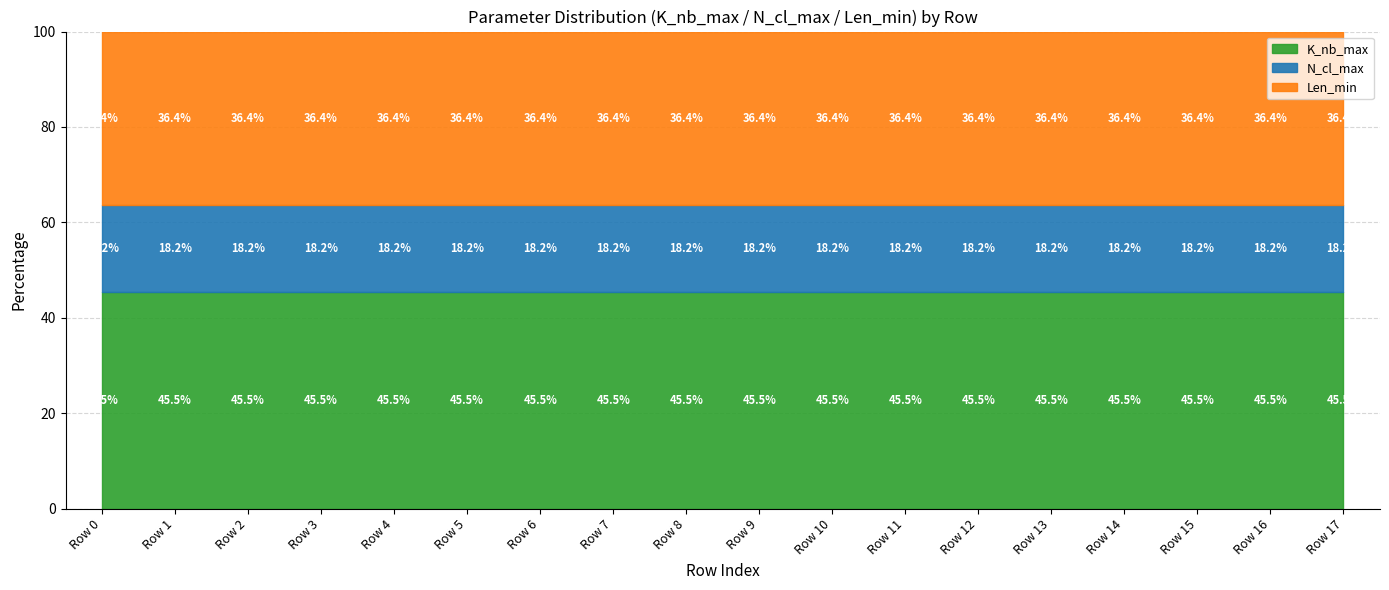

What are all the series names shown in the legend?

K_nb_max, N_cl_max, Len_min